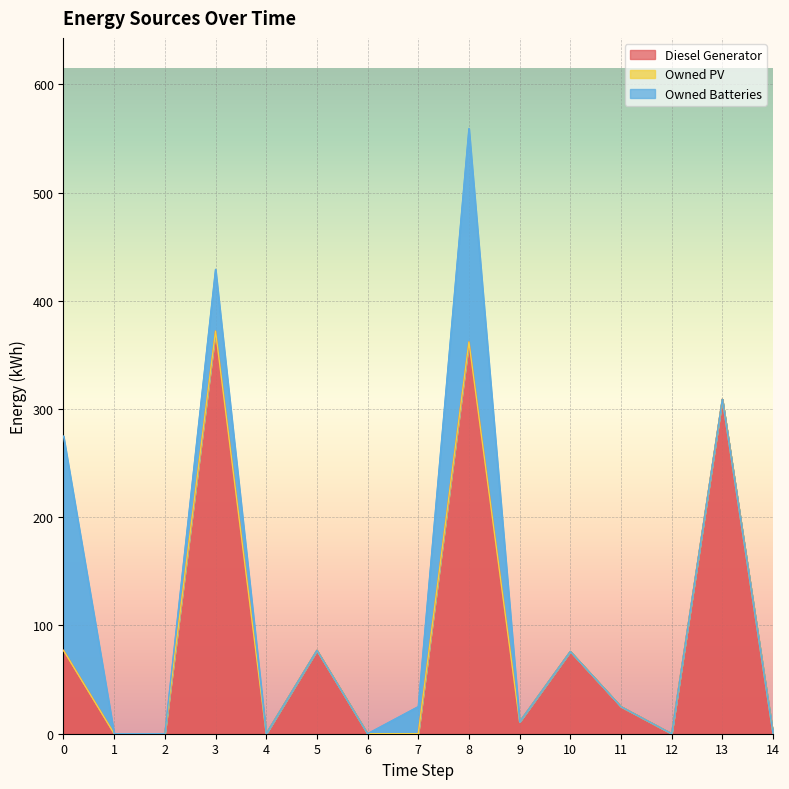

At which label is Owned Batteries closest to 99?

3